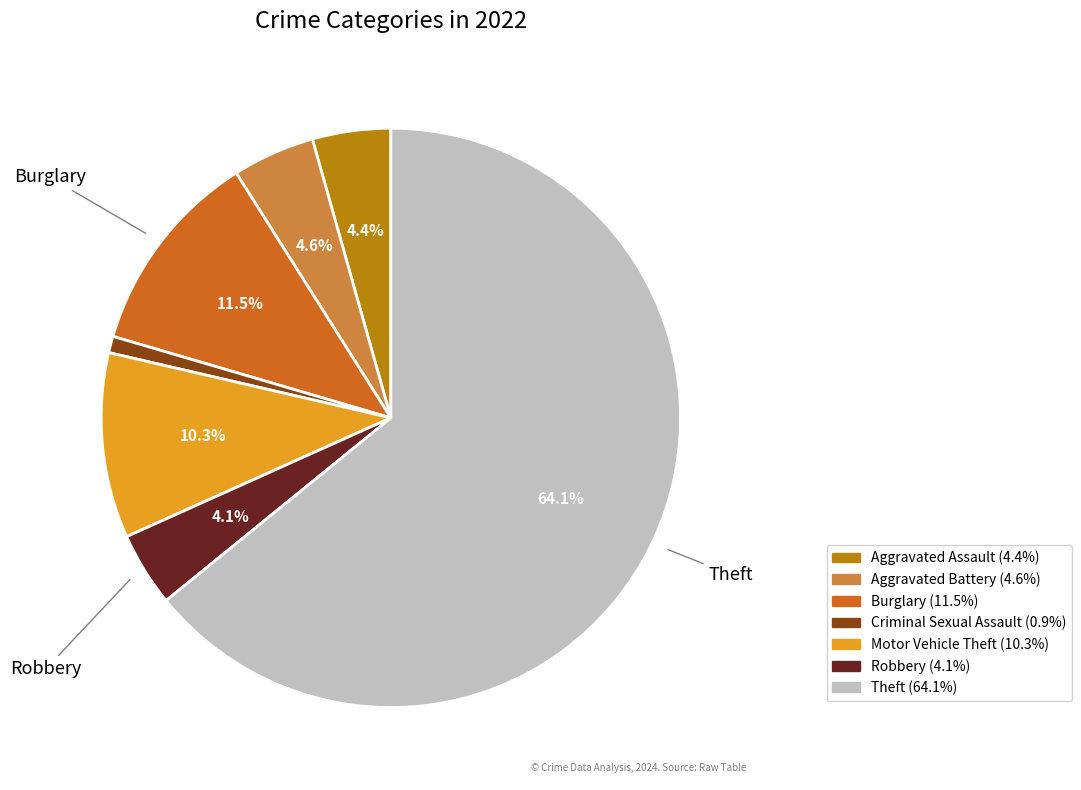

Is there any slice that represents more than half of the pie?

Yes